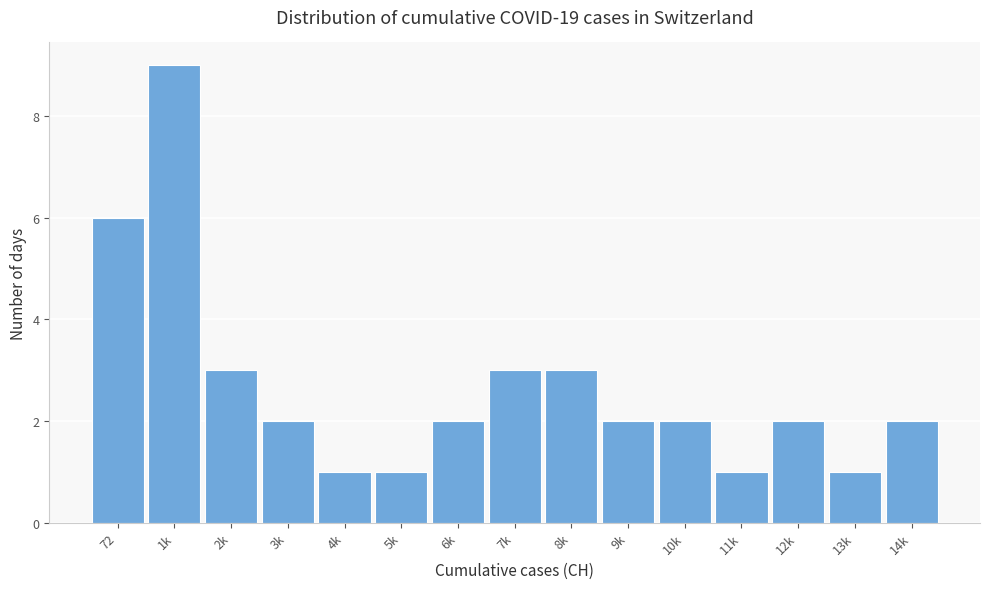

Reading right to left, what are all the values shown in this chart?

14k=2	13k=1	12k=2	11k=1	10k=2	9k=2	8k=3	7k=3	6k=2	5k=1	4k=1	3k=2	2k=3	1k=9	72=6